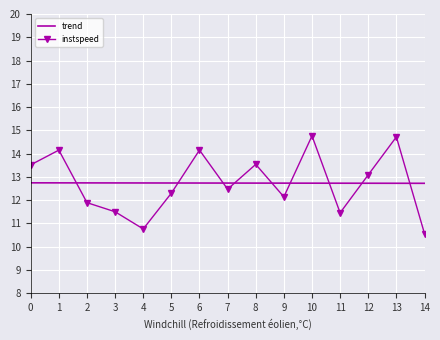

At which category does the chart reach its peak across all series?

10